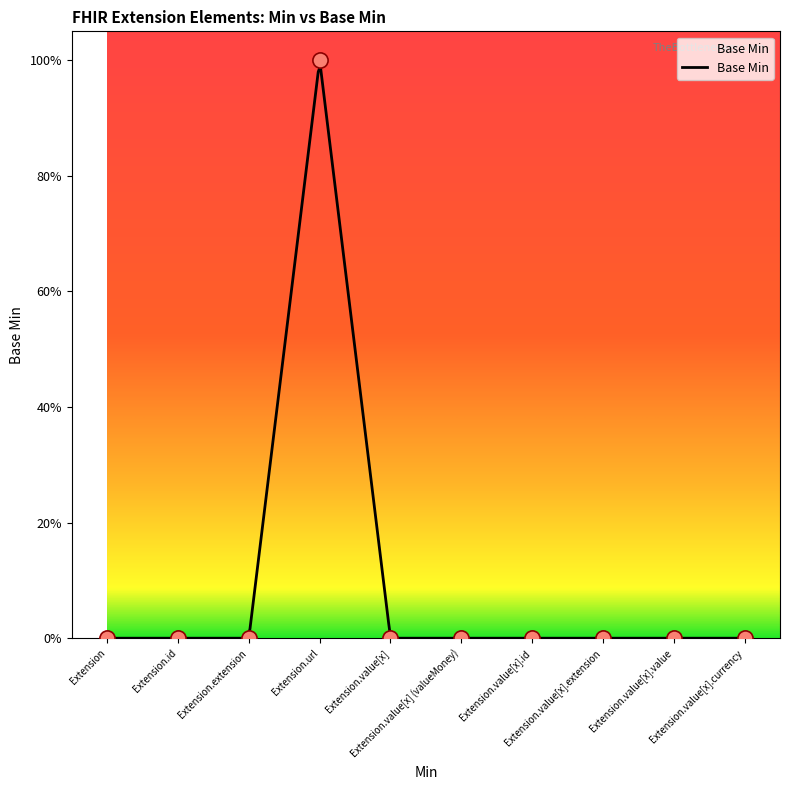

What is the change in value from Extension.url to Extension.value[x].id?

-1